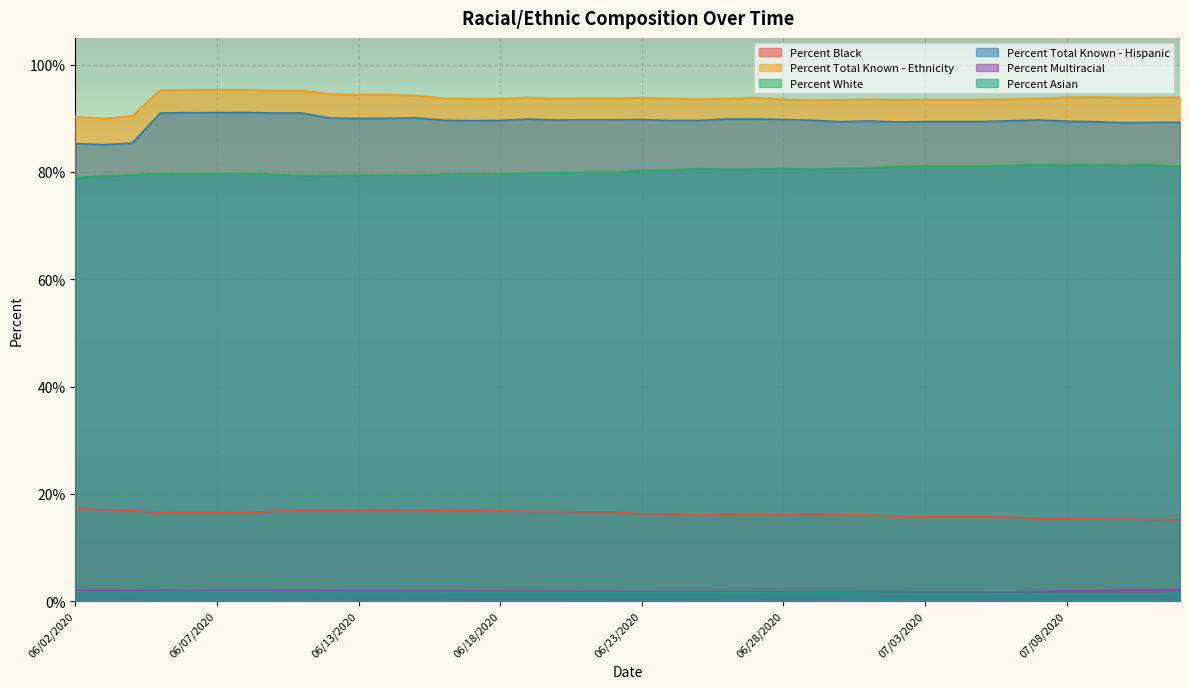

Rank the categories by Percent Total Known - Ethnicity value from lowest to highest.

06/03/2020, 06/02/2020, 06/04/2020, 06/29/2020, 06/30/2020, 07/02/2020, 07/03/2020, 07/04/2020, 07/05/2020, 07/01/2020, 06/28/2020, 06/25/2020, 07/06/2020, 06/17/2020, 06/18/2020, 06/26/2020, 06/24/2020, 07/07/2020, 06/20/2020, 06/21/2020, 06/22/2020, 06/16/2020, 06/23/2020, 06/27/2020, 06/19/2020, 07/10/2020, 07/11/2020, 07/08/2020, 07/12/2020, 07/09/2020, 06/15/2020, 06/13/2020, 06/14/2020, 06/11/2020, 06/09/2020, 06/10/2020, 06/05/2020, 06/06/2020, 06/07/2020, 06/08/2020